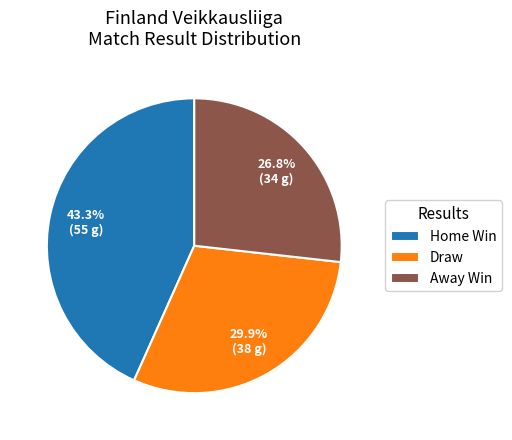

Does Home Win represent more than half of the total?

No